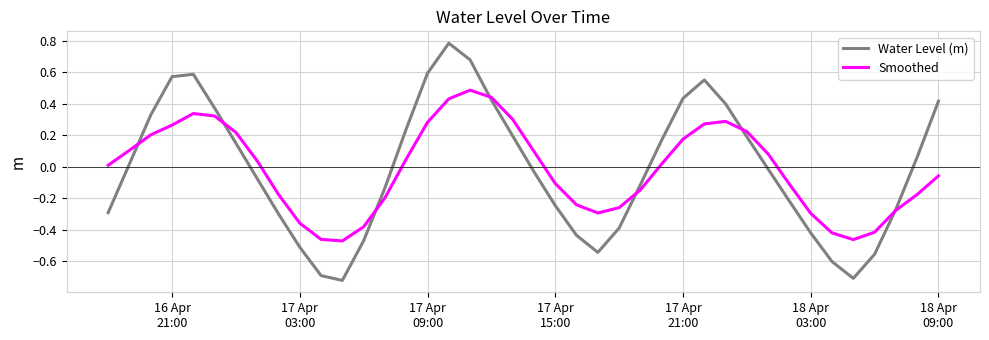

Which series has the widest spread of values?

Water Level (m)